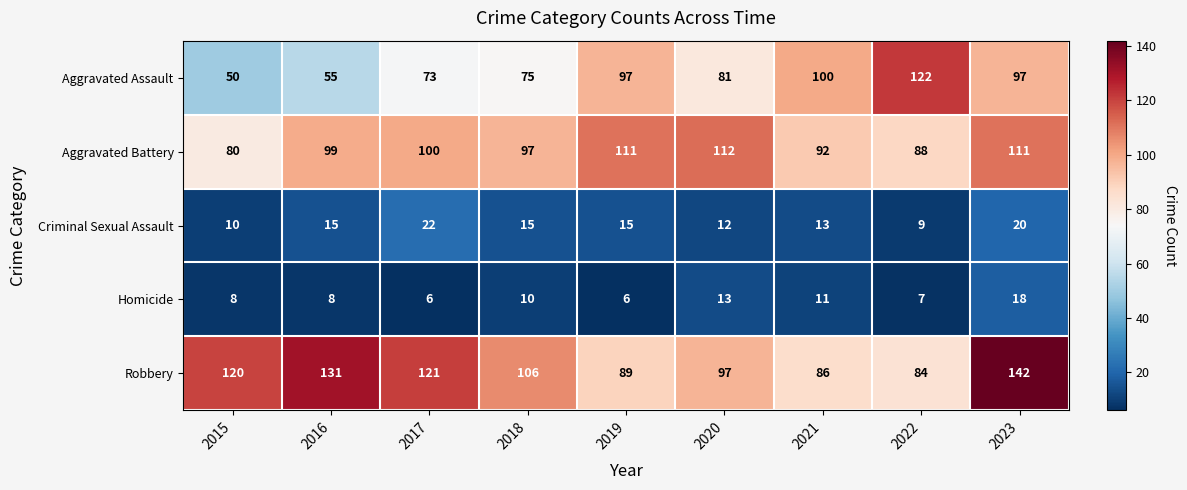

What is the difference between the second highest and minimum values in the Robbery series?

47